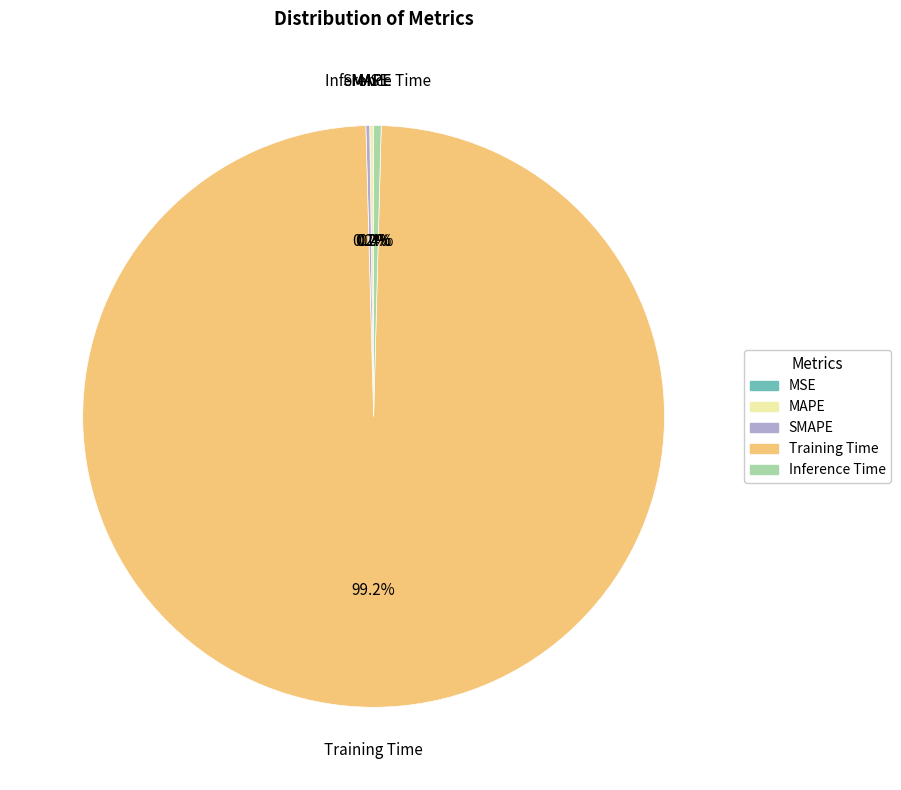

What is the largest slice in the pie chart?

Training Time